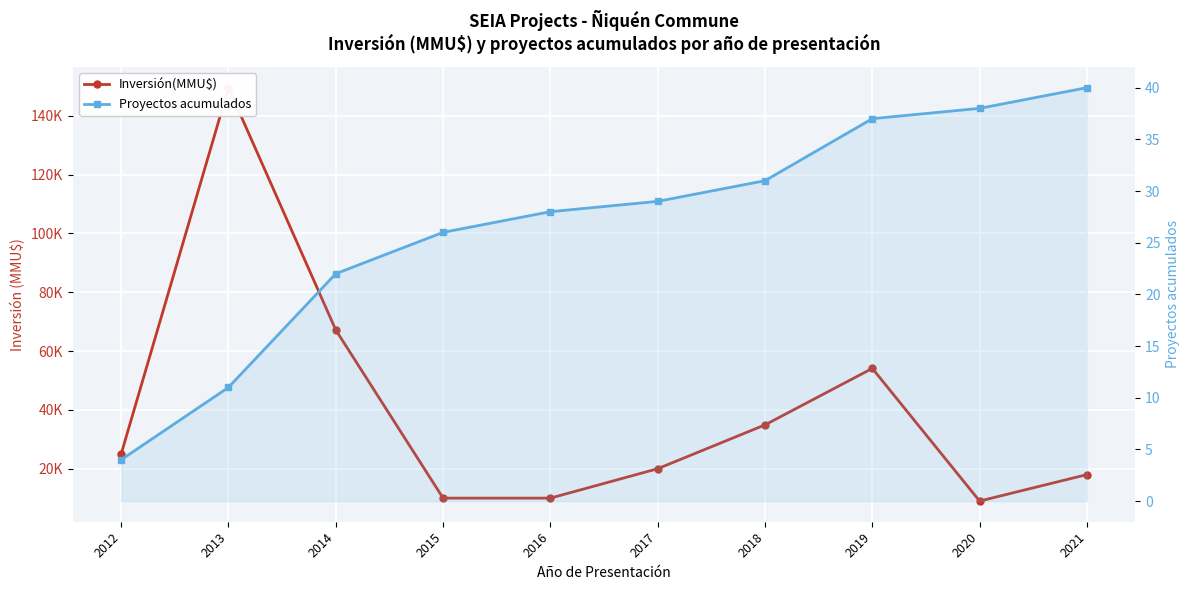

What are all the series names shown in the legend?

Inversión(MMU$), Proyectos acumulados